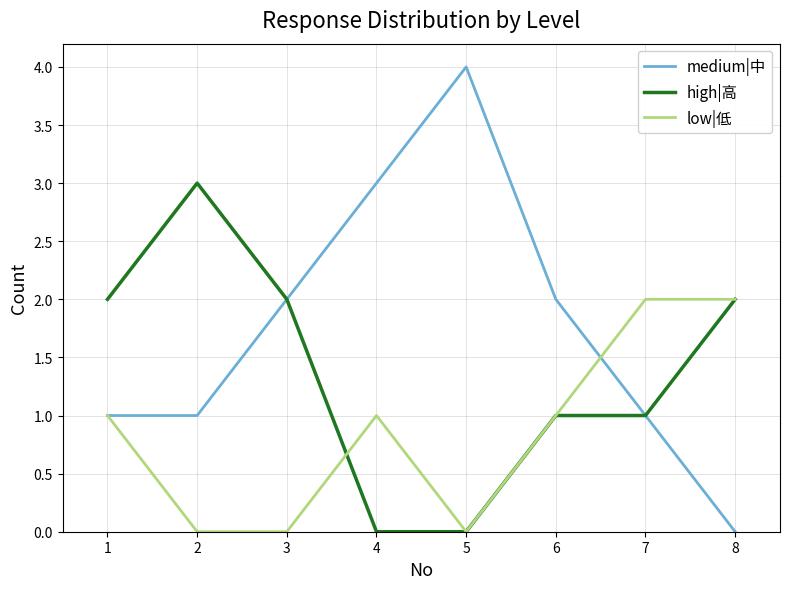

Which label corresponds to the largest value in the chart?

5